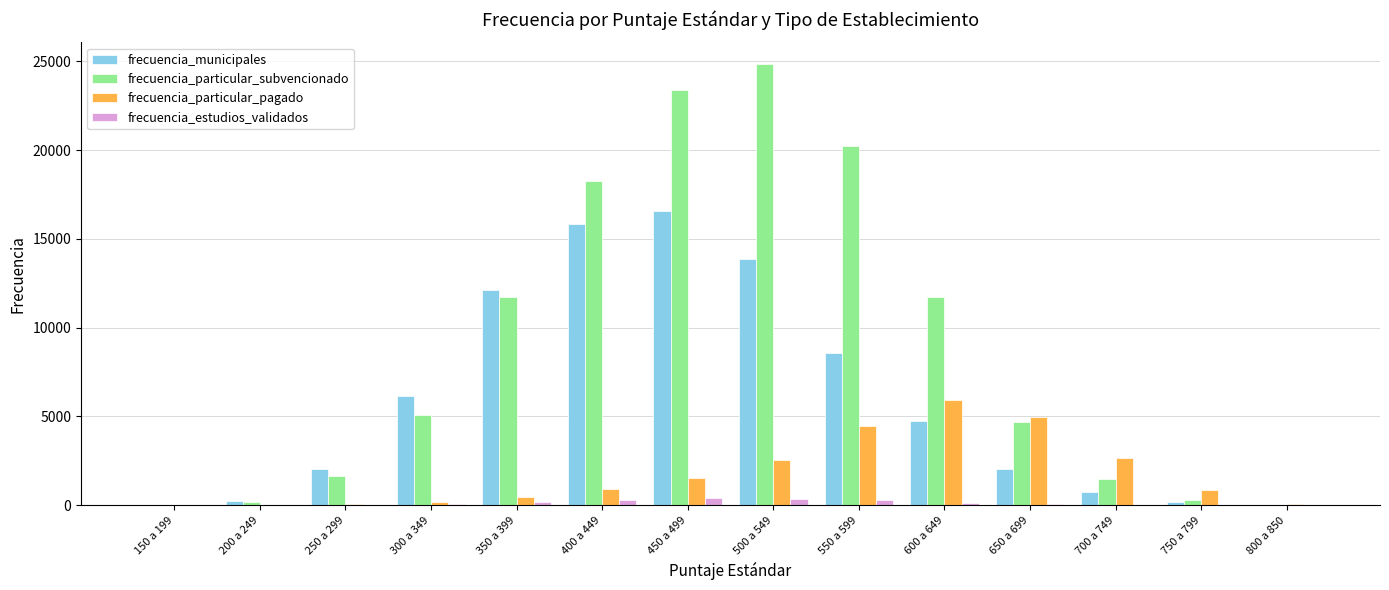

Which series changed the most between 200 a 249 and 700 a 749?

frecuencia_particular_pagado